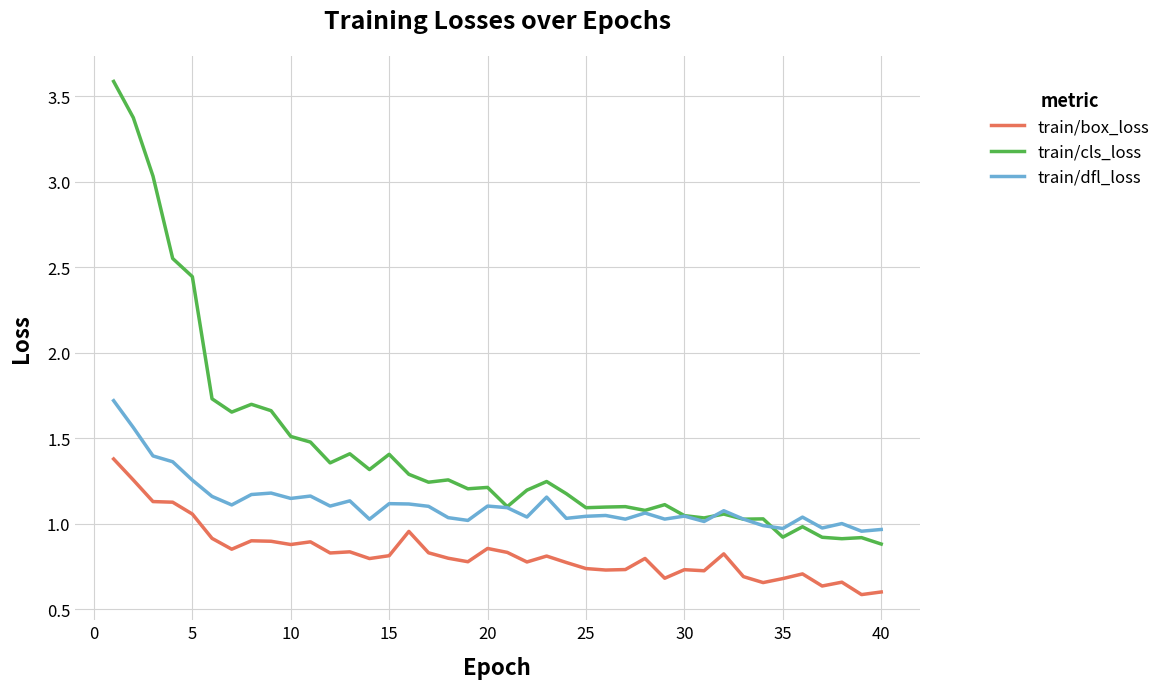

What is the greatest value displayed?

3.6